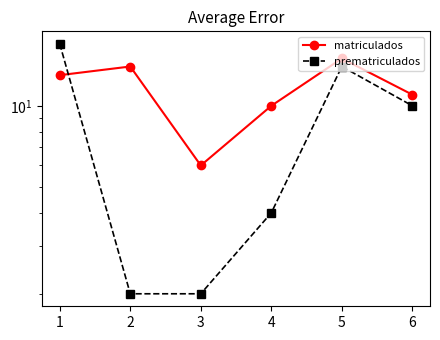

Which has a higher value, 3 or 1?

1